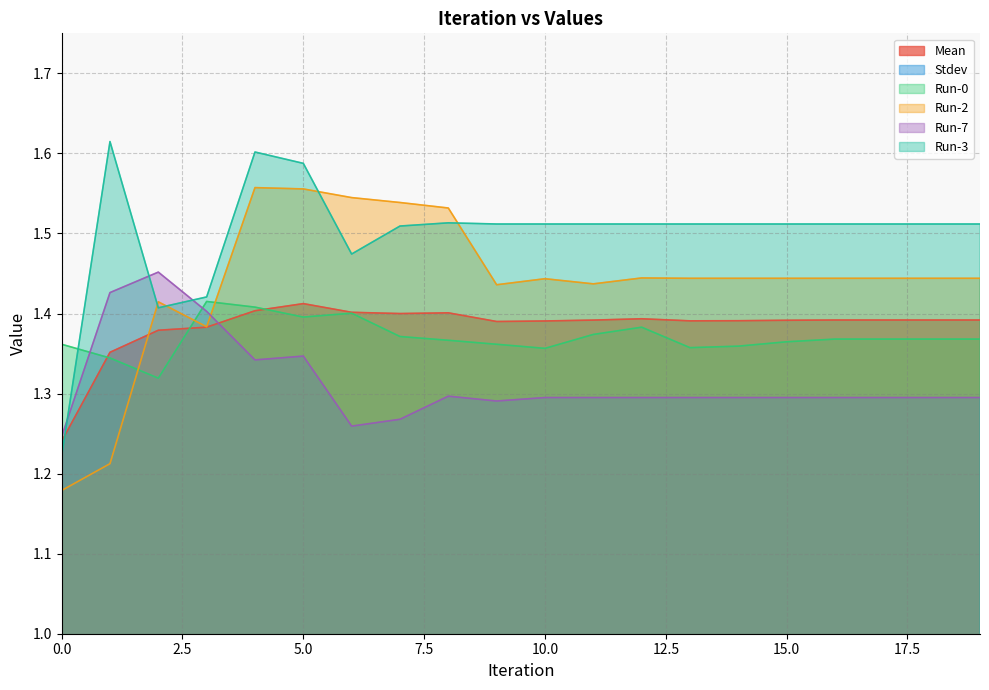

Is the value of Mean at 16 greater than the value of Run-3 at 16?

No